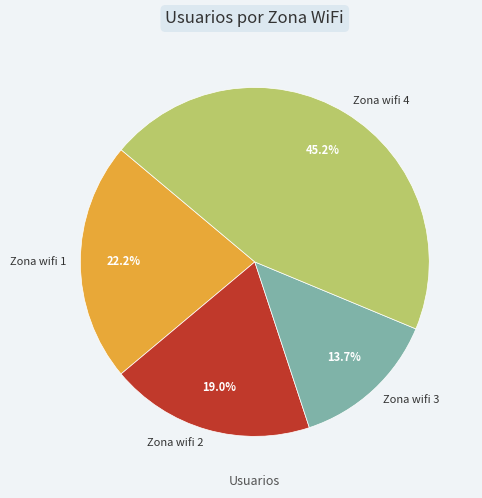

Which category has the smallest portion of the pie?

Zona wifi 3